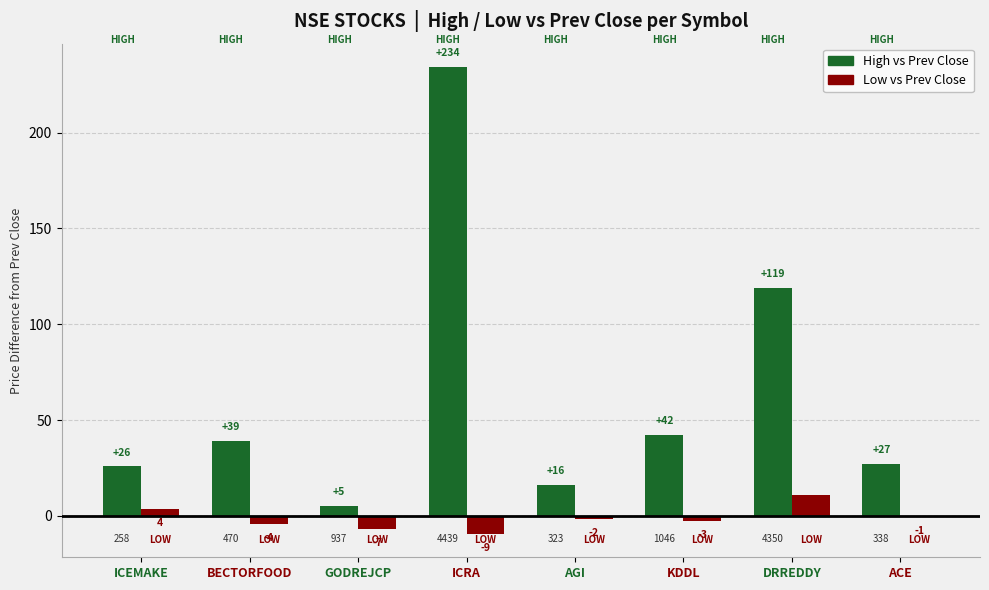

Are the bars horizontal?

No